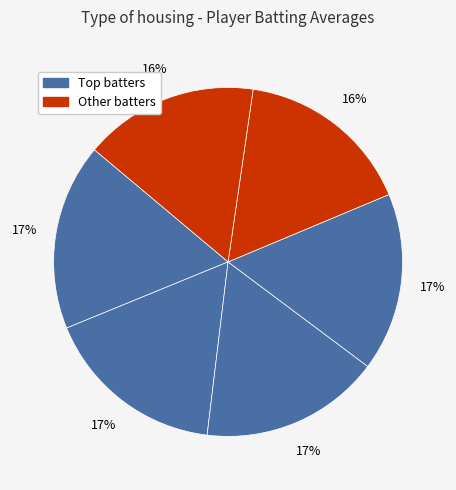

Count the number of slices in the pie.

6